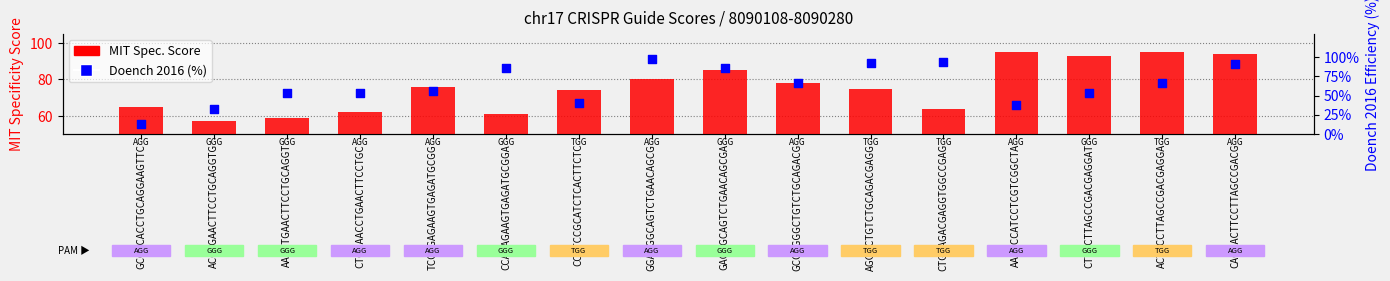

Which series reaches the maximum Y coordinate?

Doench 2016 (%)